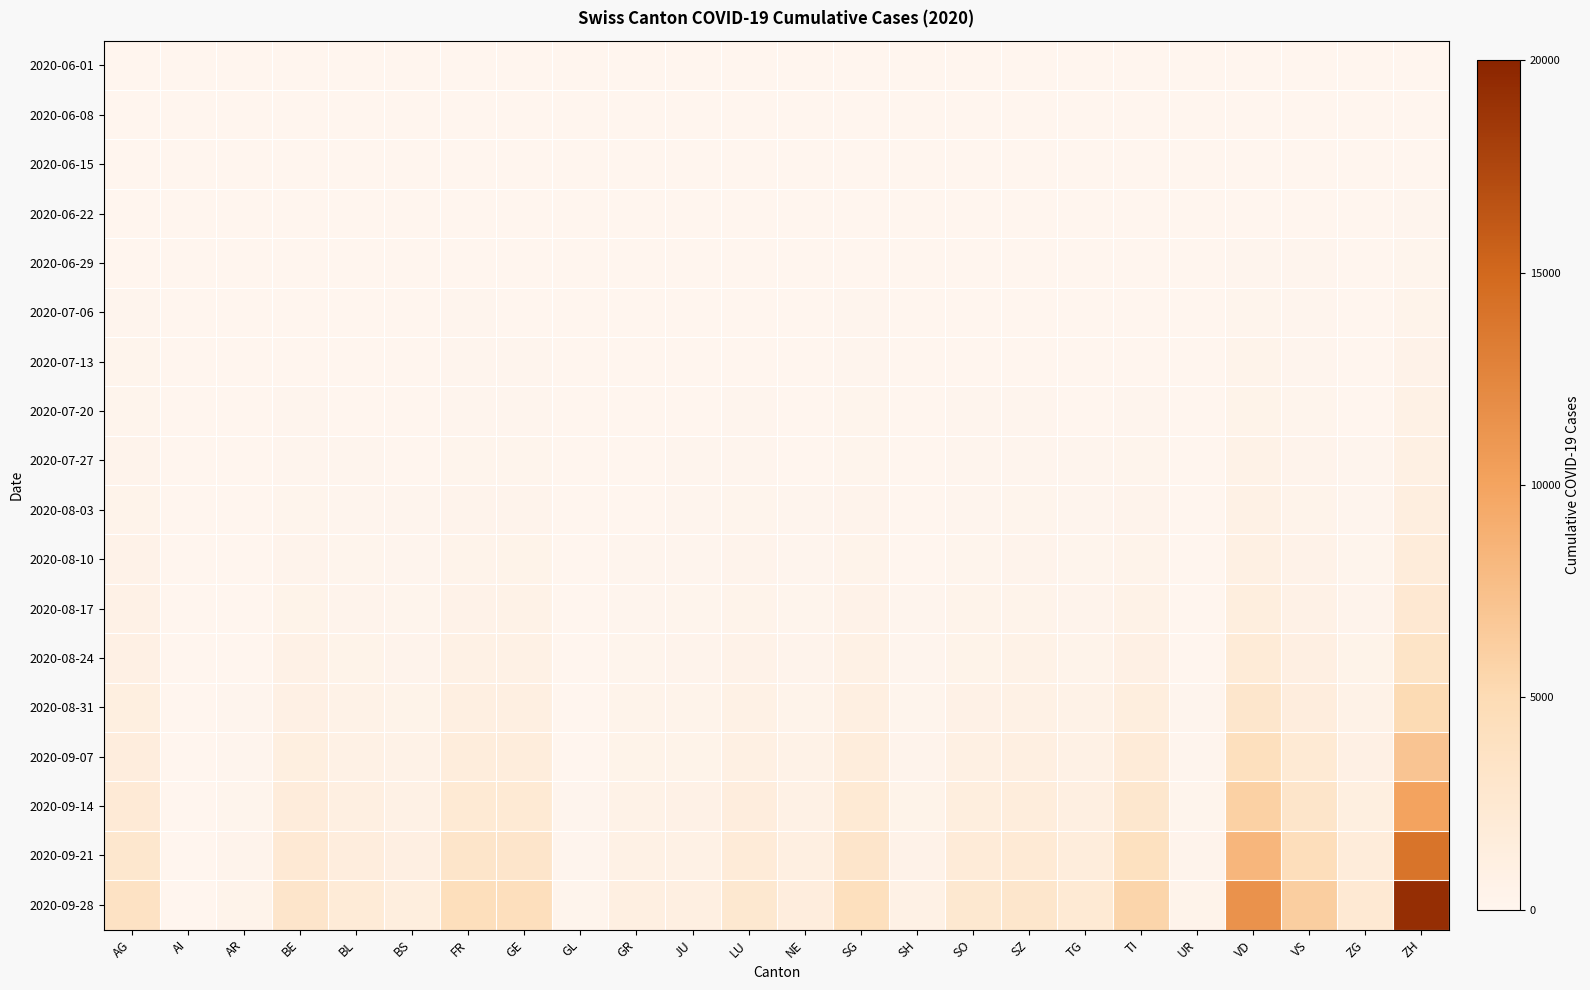

At which category is the sum across all series the highest?

ZH